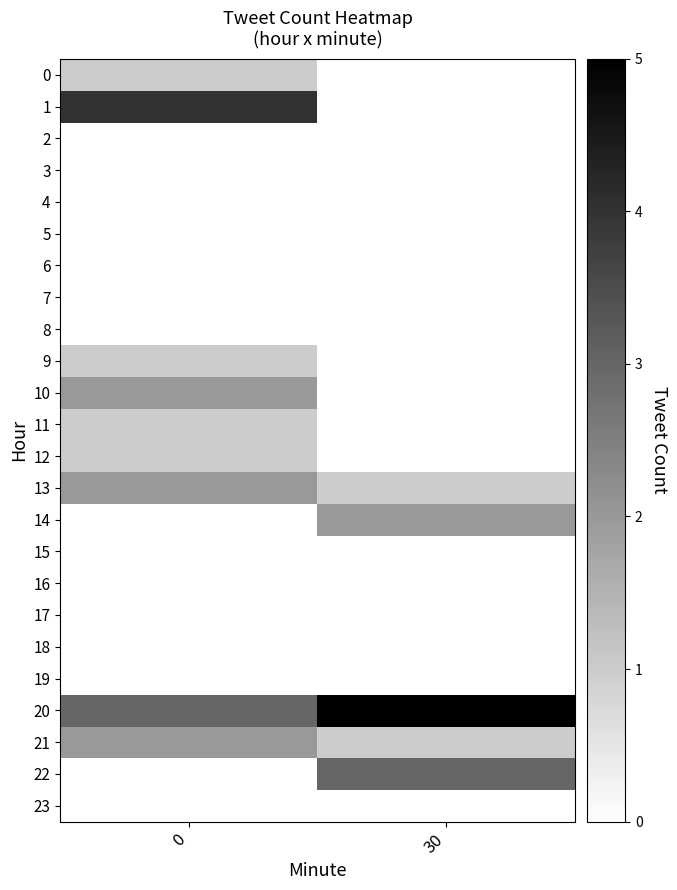

Is it true that 3 equals 0 at 30?

True